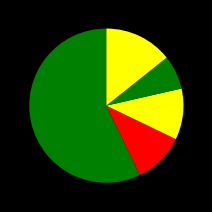

Count the number of slices in the pie.

5